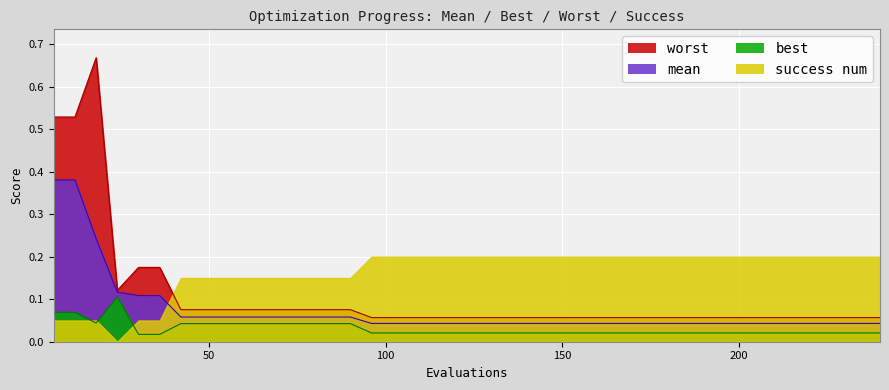

What is the maximum value for mean?

0.4